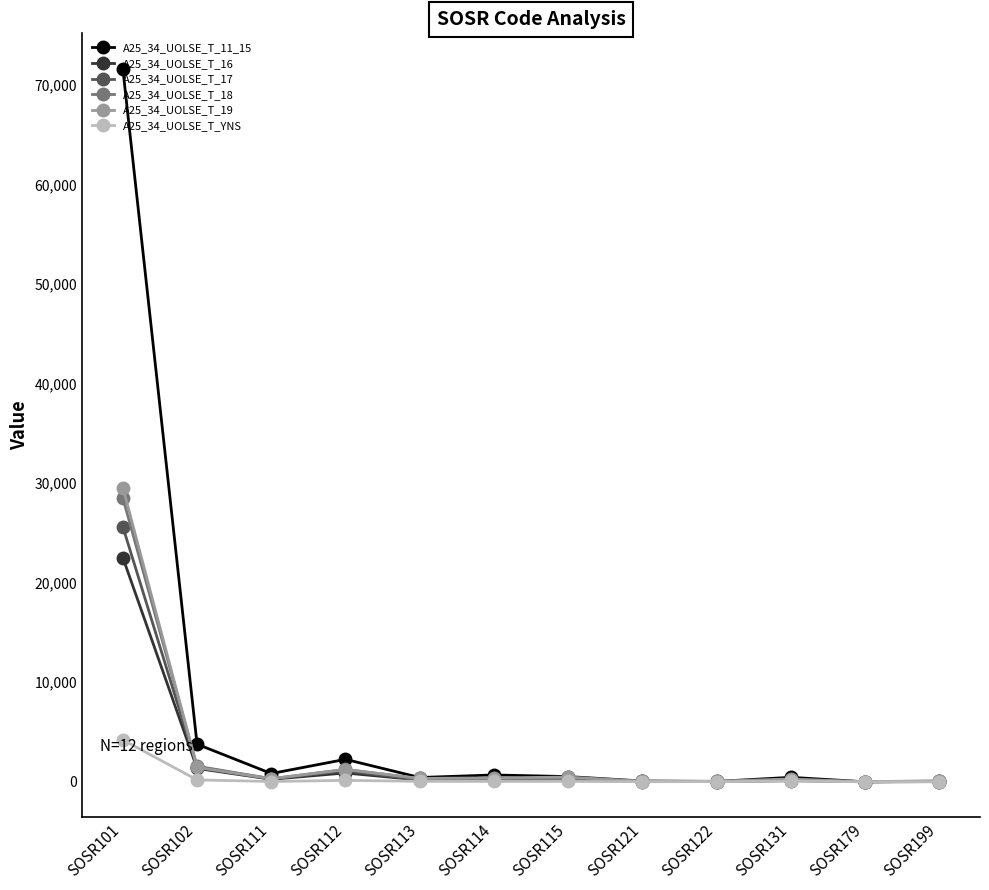

True or false: A25_34_UOLSE_T_YNS has a value of 144 at SOSR112.

True